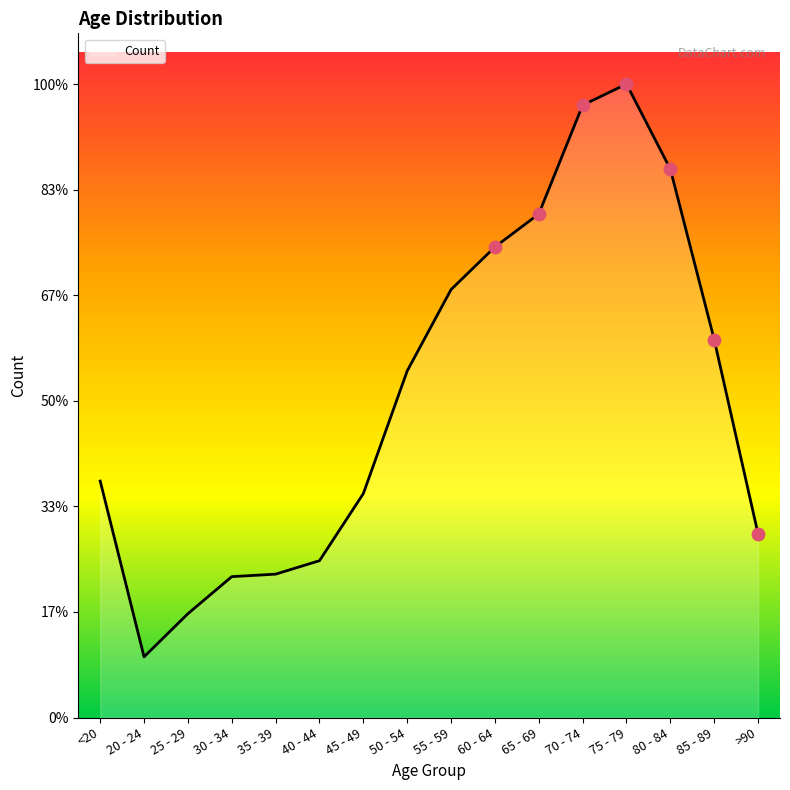

Approximately how many times larger is the value at 30 - 34 compared to 50 - 54?

0.4